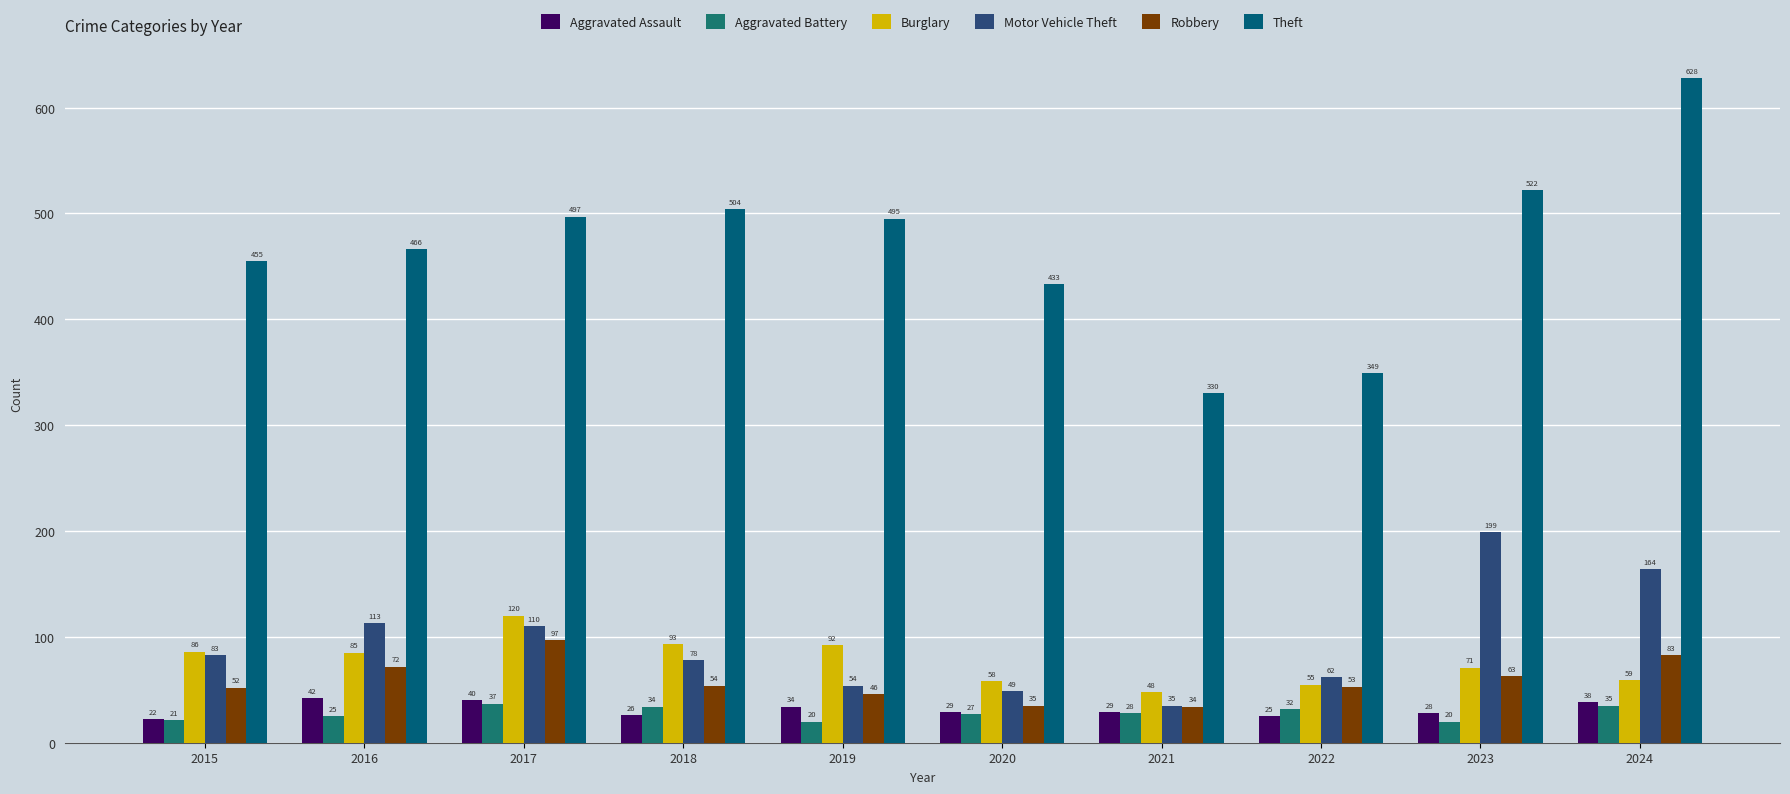

Reading left to right, what are all the values shown in this chart?

Aggravated Assault: 22	42	40	26	34	29	29	25	28	38
Aggravated Battery: 21	25	37	34	20	27	28	32	20	35
Burglary: 86	85	120	93	92	58	48	55	71	59
Motor Vehicle Theft: 83	113	110	78	54	49	35	62	199	164
Robbery: 52	72	97	54	46	35	34	53	63	83
Theft: 455	466	497	504	495	433	330	349	522	628